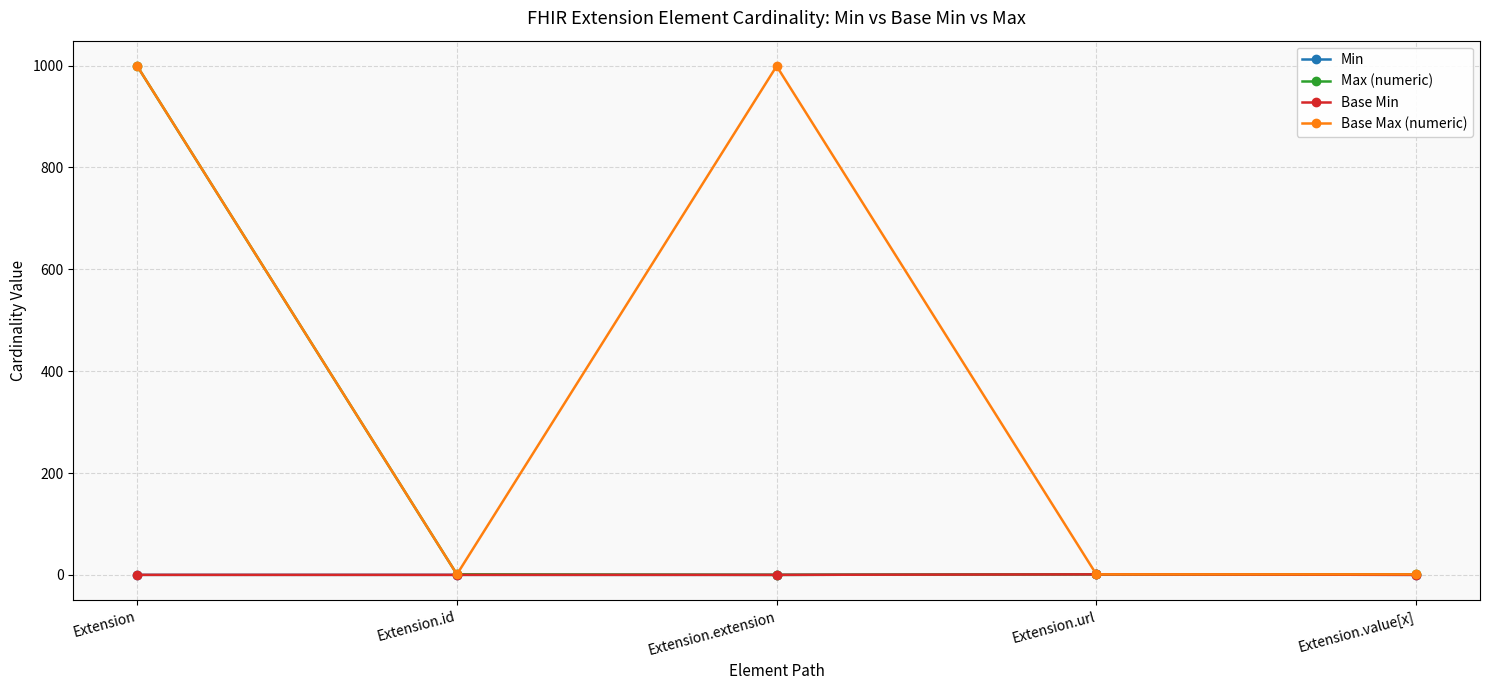

Is this an area chart (filled region under the line)?

No